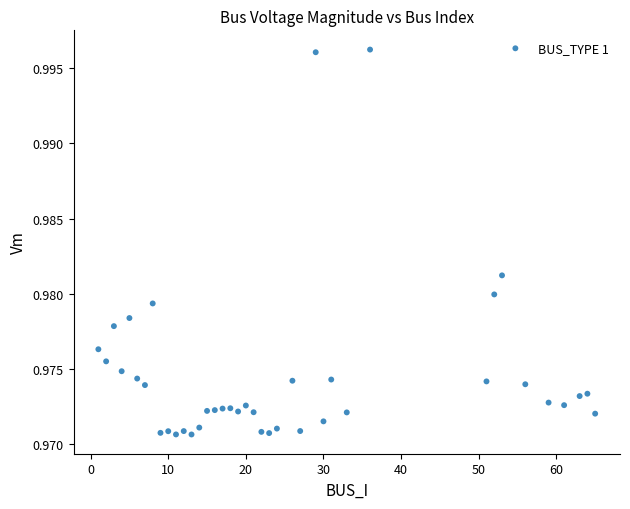

What is the range of X values (max minus min)?

64.0